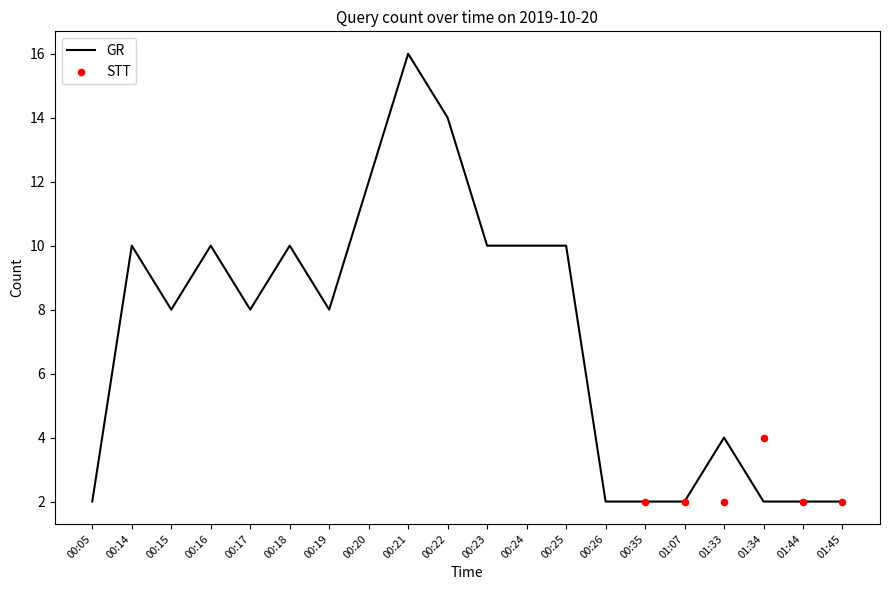

Approximately how many times larger is the value at 00:21 compared to 00:20?

1.3